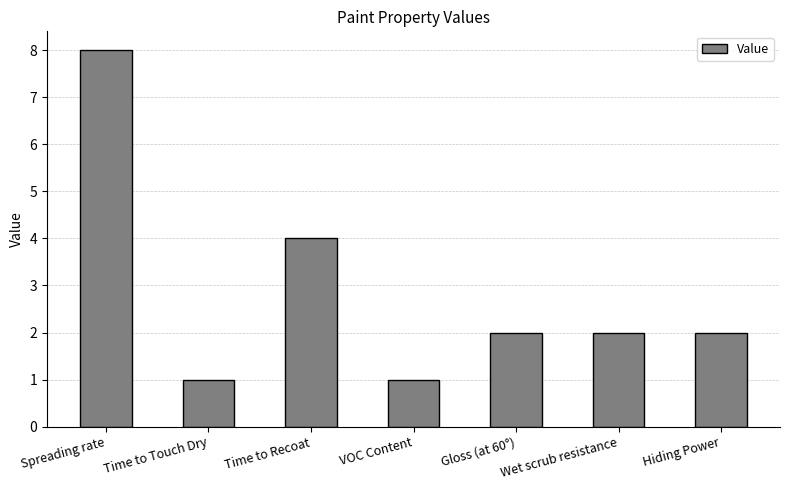

What is the average value?

3